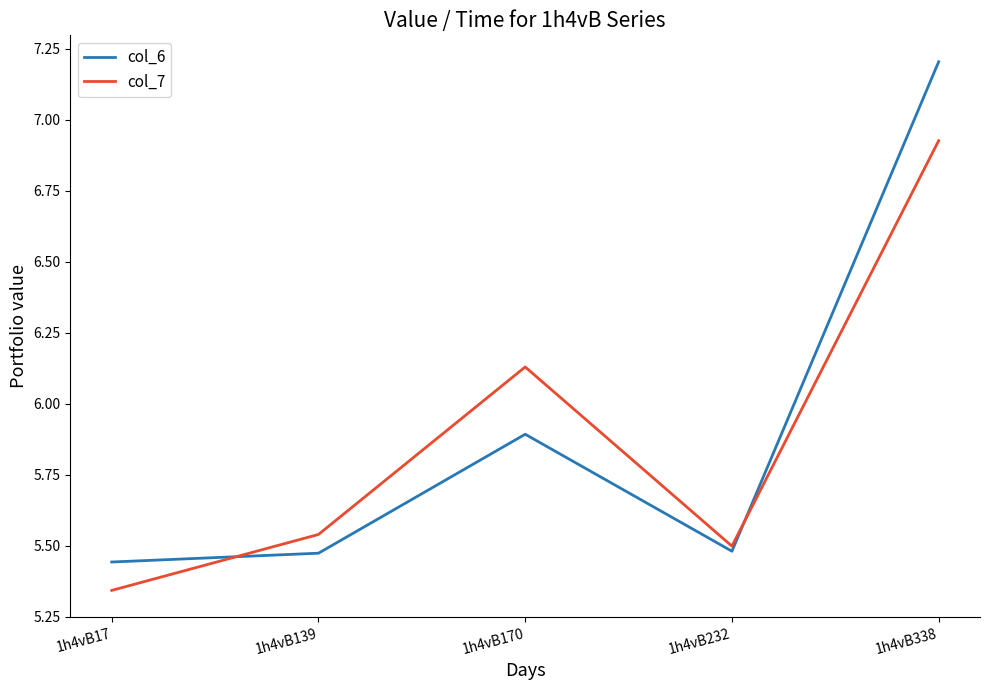

In col_7, how many points are lower than both neighbors (excluding endpoints)?

1